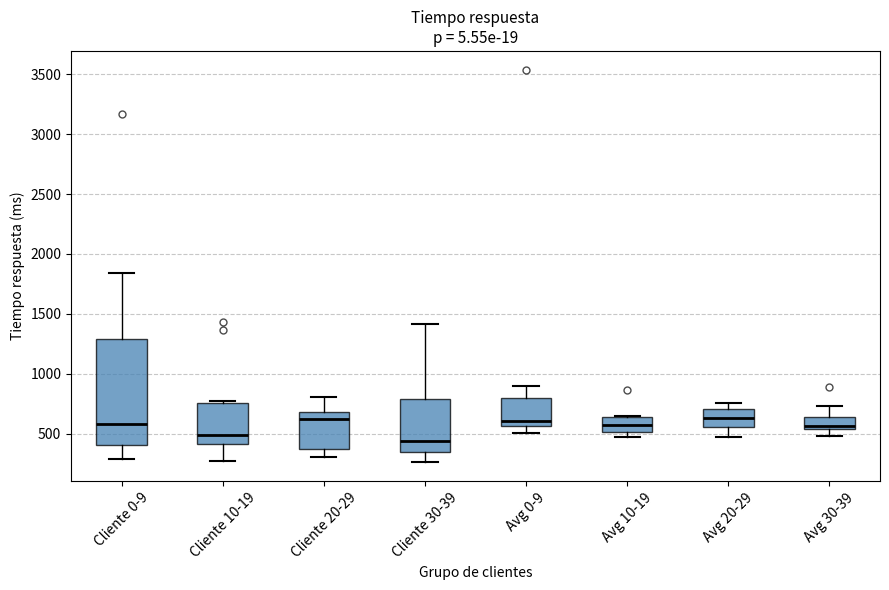

Comparing the boxes themselves (not the whiskers), which one is the tallest?

Cliente 0-9